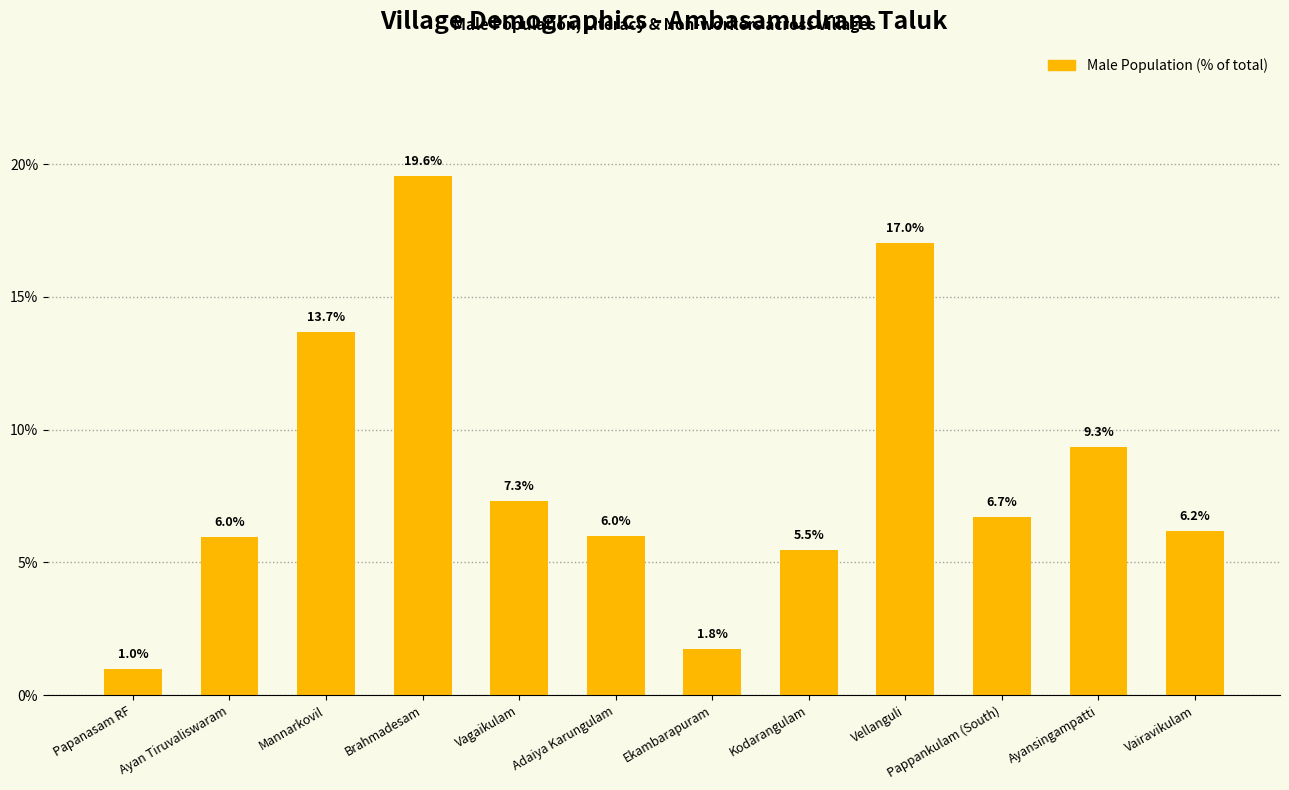

Which label corresponds to the largest value in the chart?

Brahmadesam